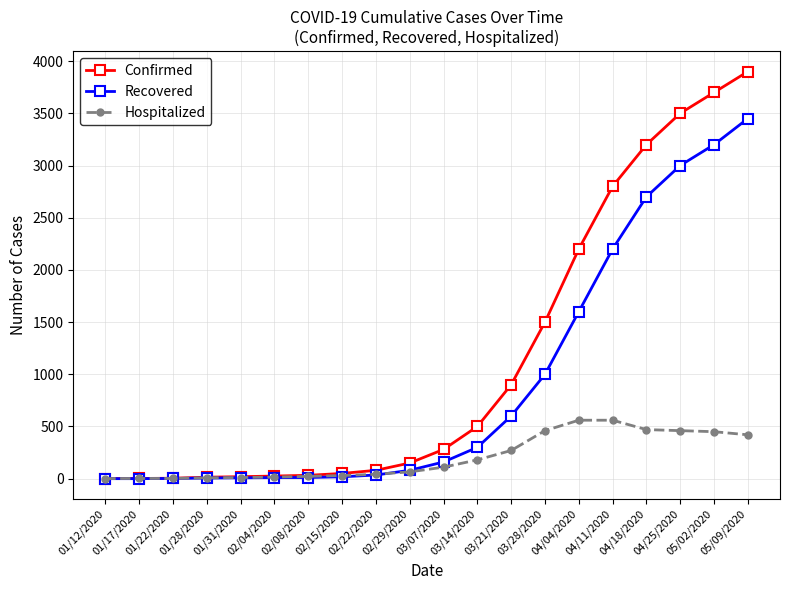

Count the number of data series in this chart.

3